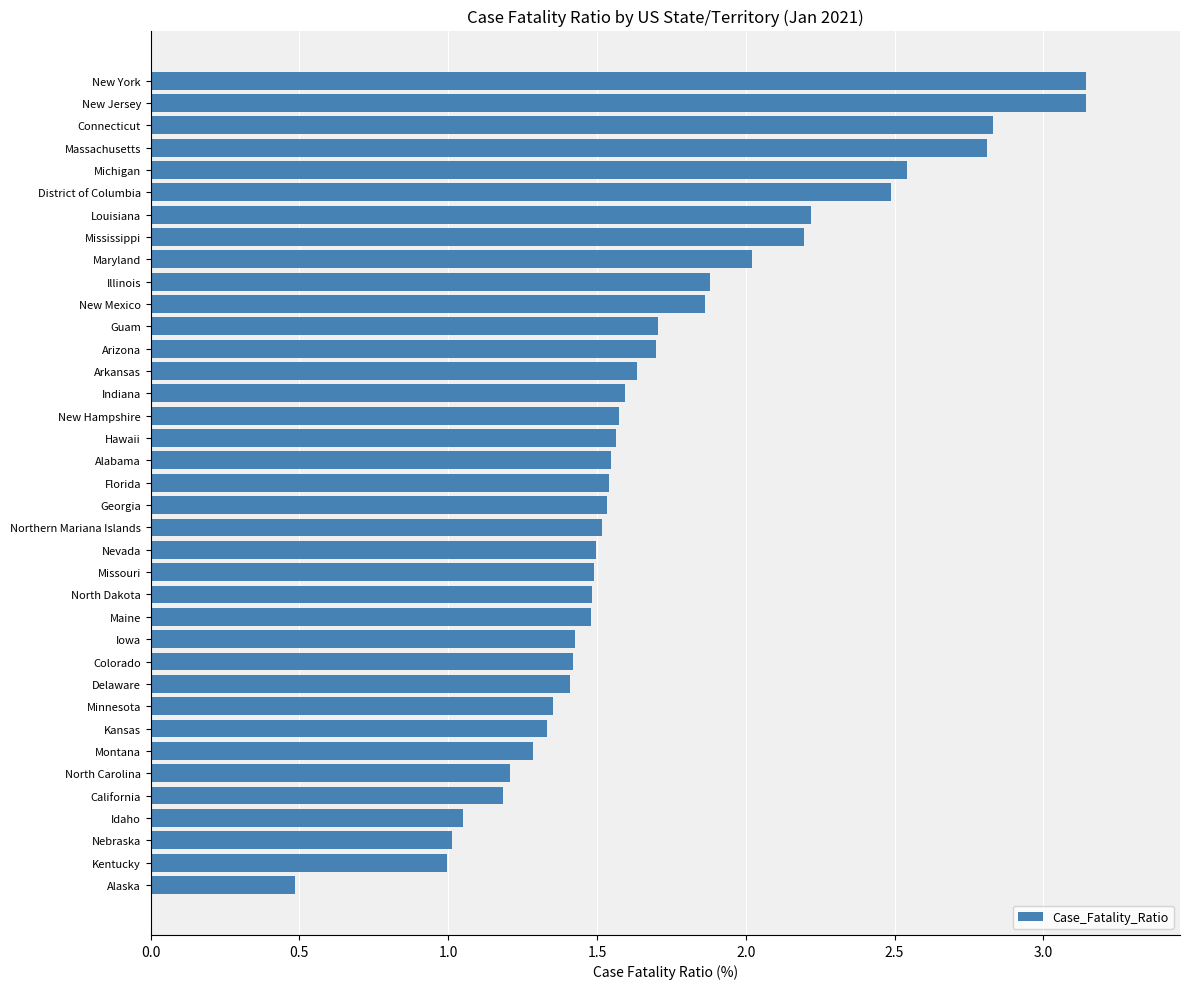

What is the average value?

1.7